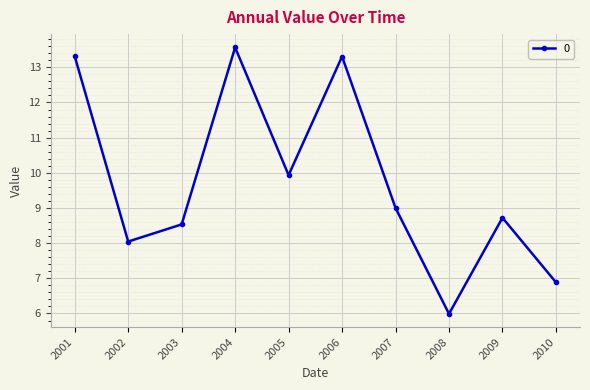

Reading right to left, extract all data points from this chart.

2010=6.9	2009=8.7	2008=6.0	2007=9.0	2006=13.3	2005=9.9	2004=13.6	2003=8.5	2002=8.0	2001=13.3